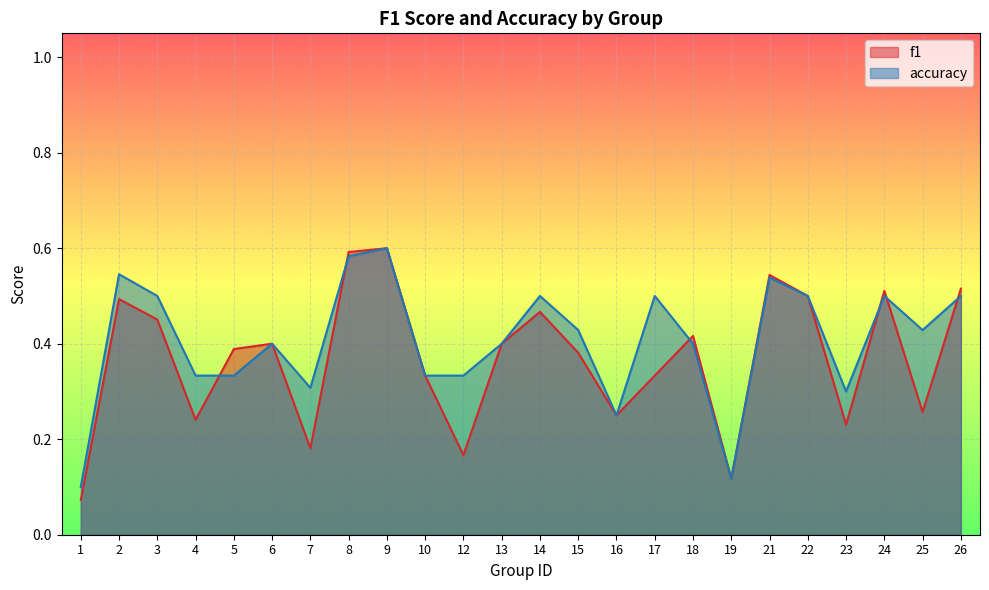

At how many categories does at least one series exceed 0?

24